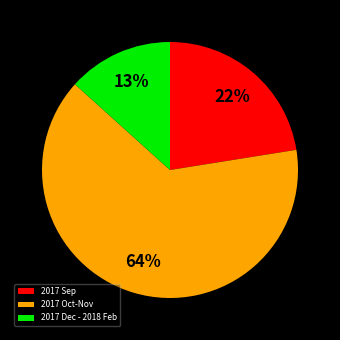

Which slice is the largest?

2017 Oct-Nov